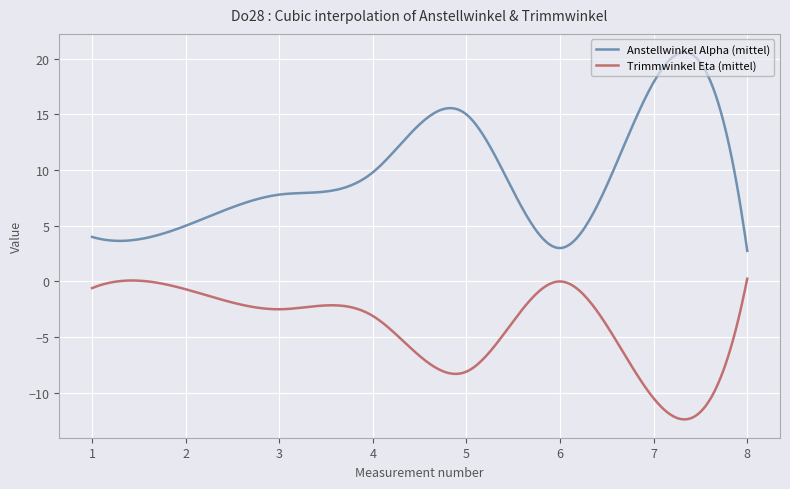

What is the minimum value shown in the chart?

-12.4